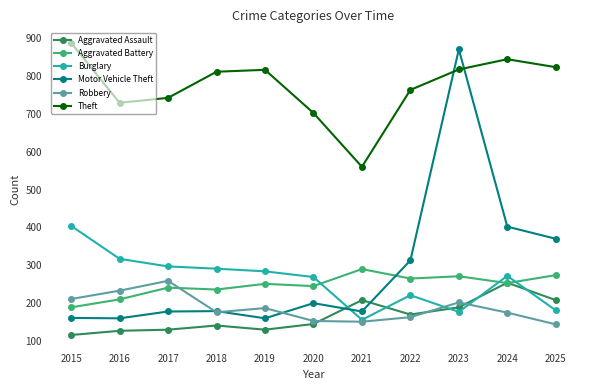

Is it true that Theft equals 422 at 2024?

False